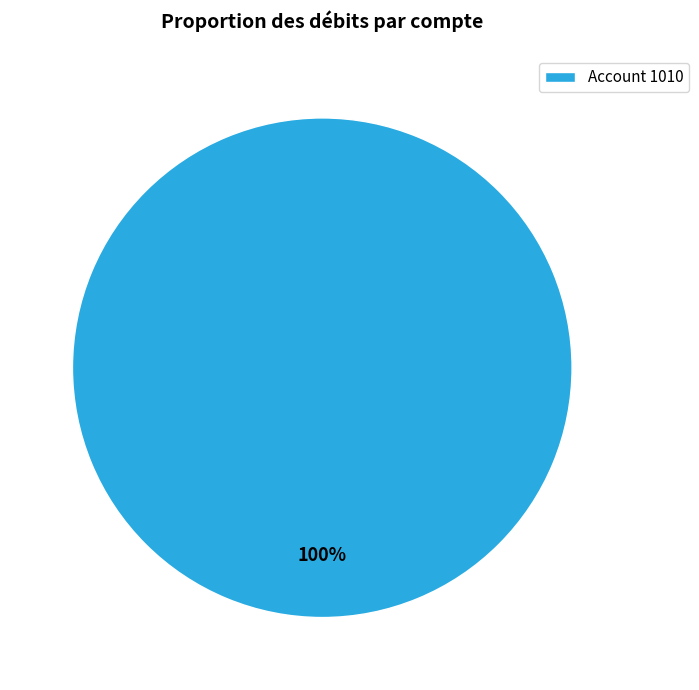

How many slices are in this pie chart?

1